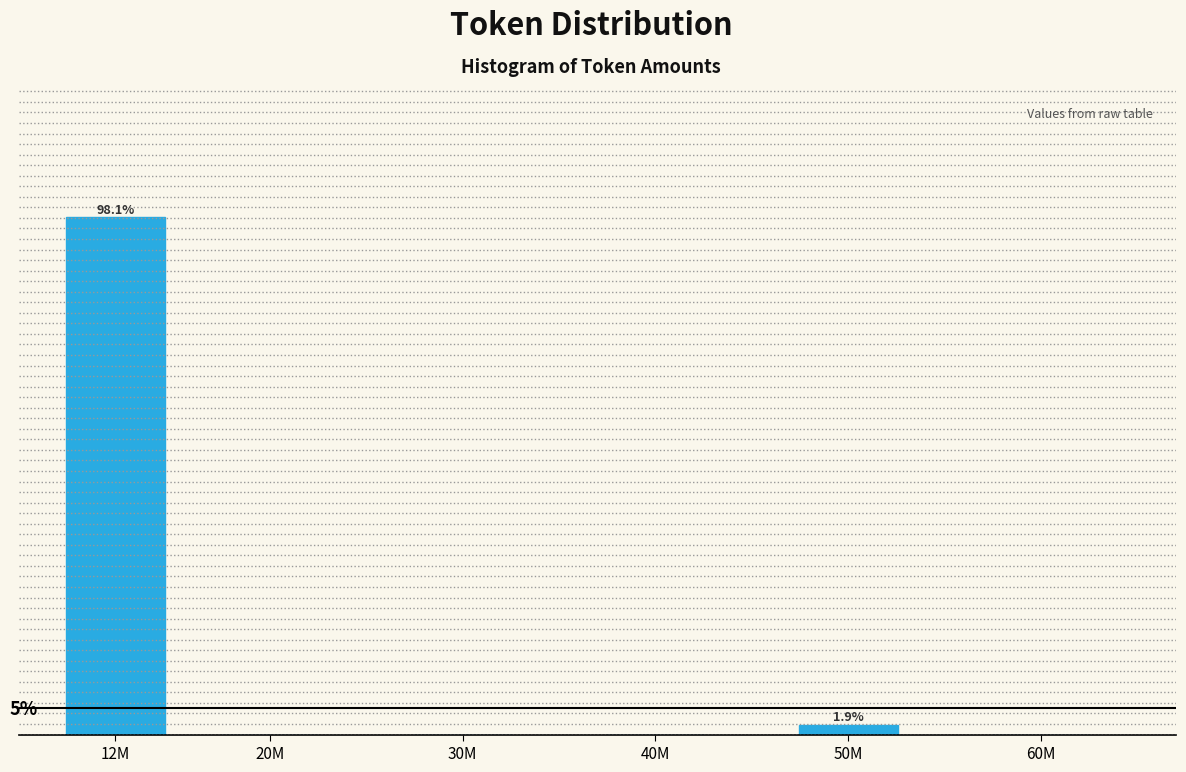

Which has a higher value, 50M or 40M?

50M